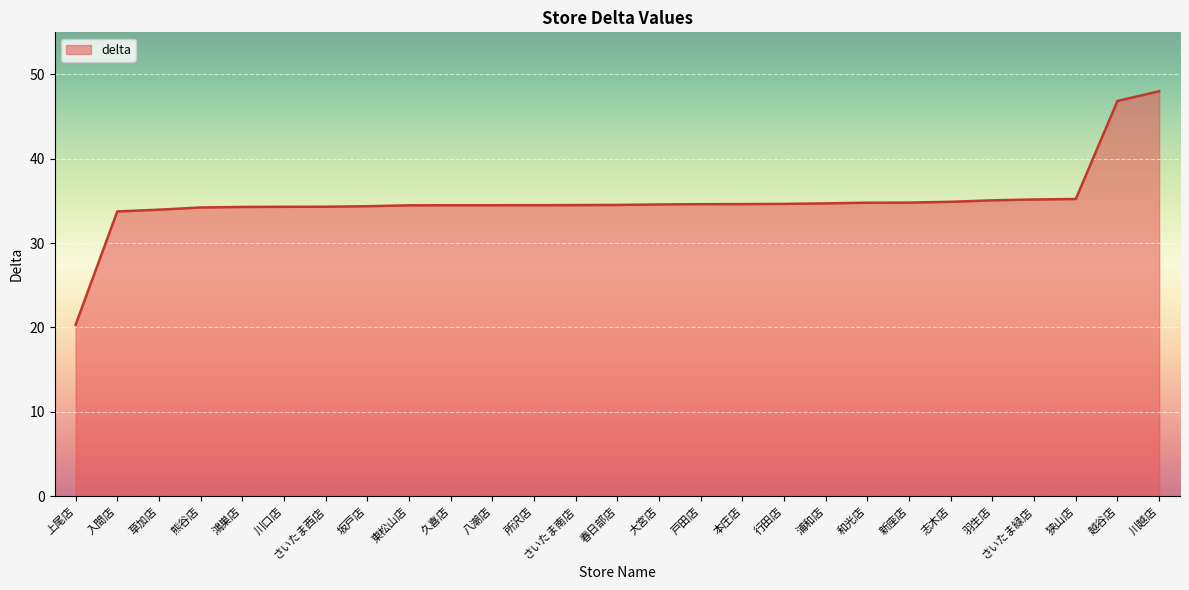

What is the change in value from 熊谷店 to さいたま南店?

+0.3